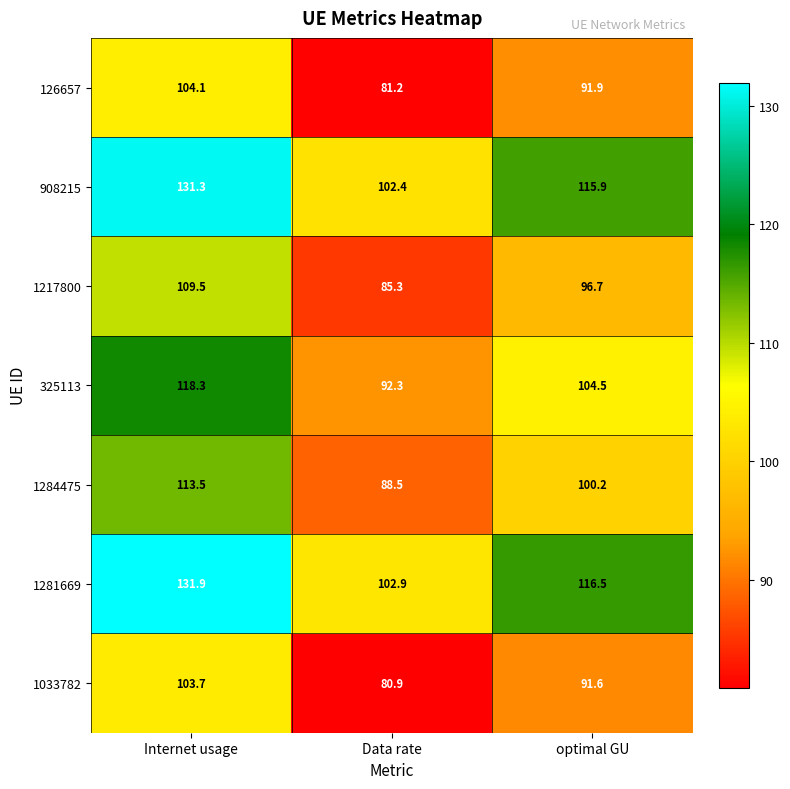

Reading left to right, transcribe all the data shown in this chart.

126657: Internet usage=104.1	Data rate=81.2	optimal GU=91.9
908215: Internet usage=131.3	Data rate=102.4	optimal GU=115.9
1217800: Internet usage=109.5	Data rate=85.3	optimal GU=96.7
325113: Internet usage=118.3	Data rate=92.3	optimal GU=104.5
1284475: Internet usage=113.5	Data rate=88.5	optimal GU=100.2
1281669: Internet usage=131.9	Data rate=102.9	optimal GU=116.5
1033782: Internet usage=103.7	Data rate=80.9	optimal GU=91.6